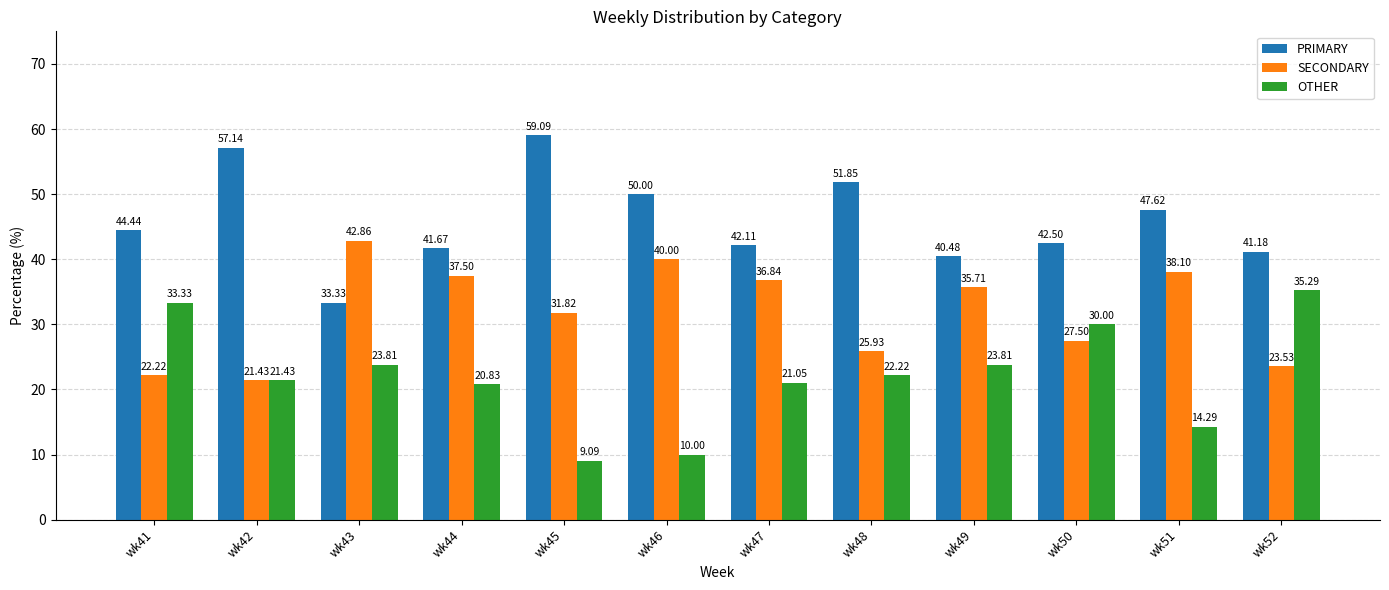

What are all the series names shown in the legend?

PRIMARY, SECONDARY, OTHER